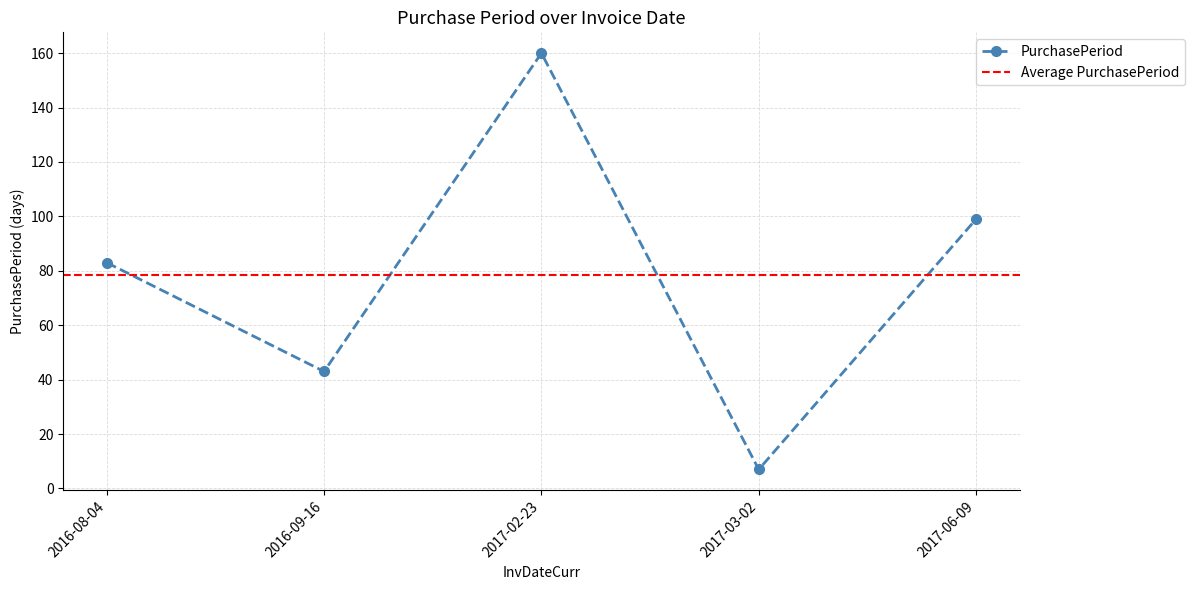

Reading left to right, list all the values displayed in this chart.

83	43	160	7	99